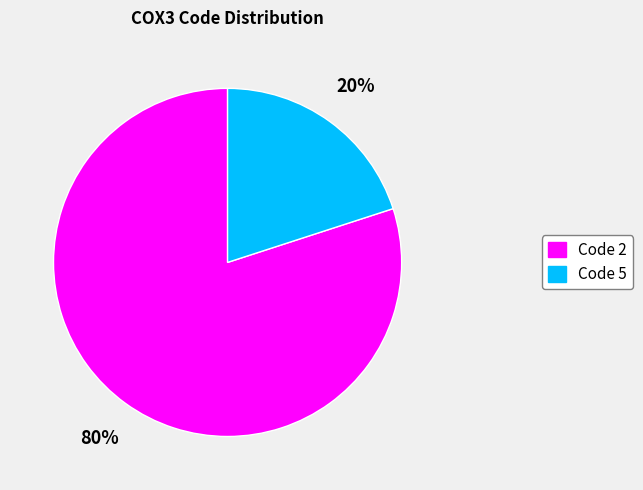

True or false: Code 5 accounts for 31% of the total.

False